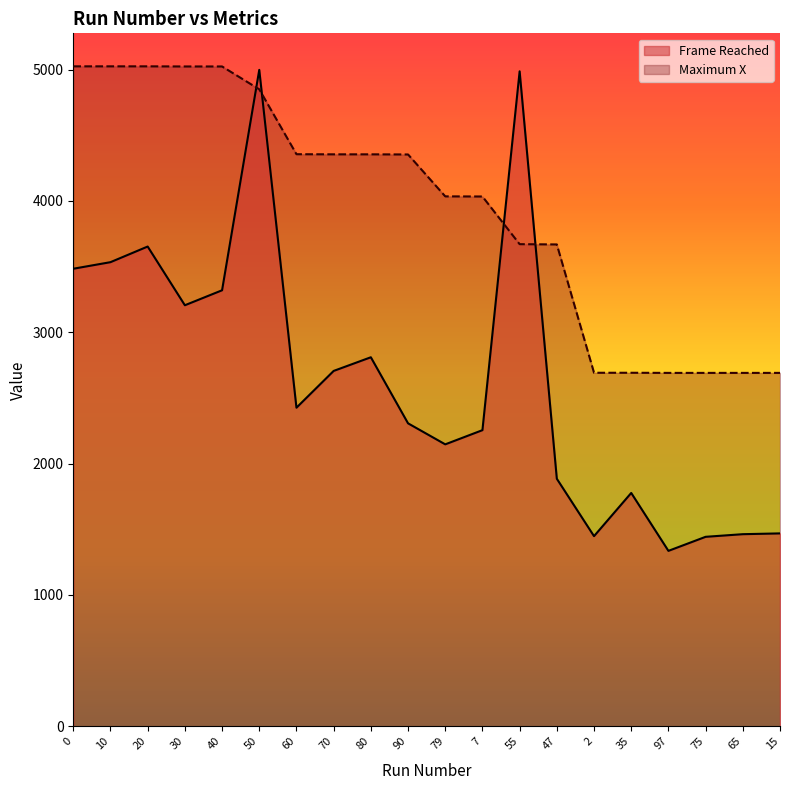

What is the value of the Frame Reached point at the 14th from the left?

1885